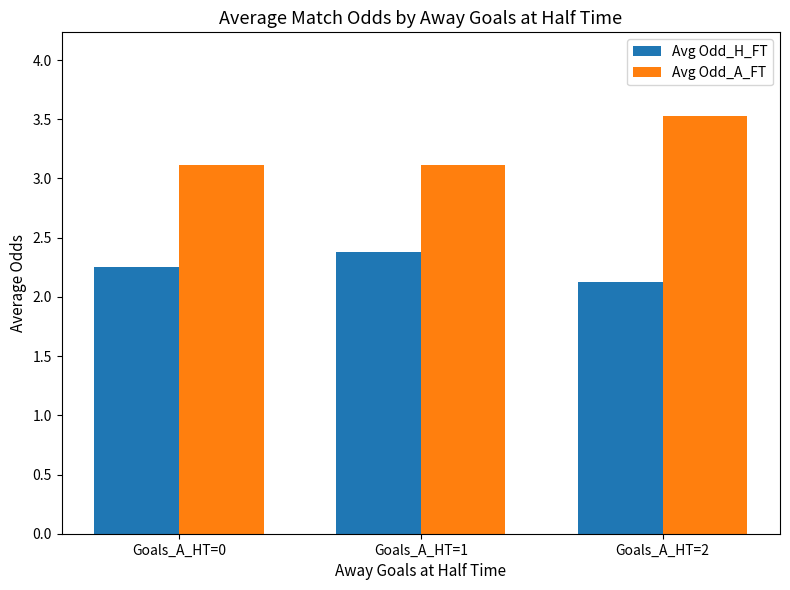

What is the sum of all Avg Odd_A_FT values?

9.8